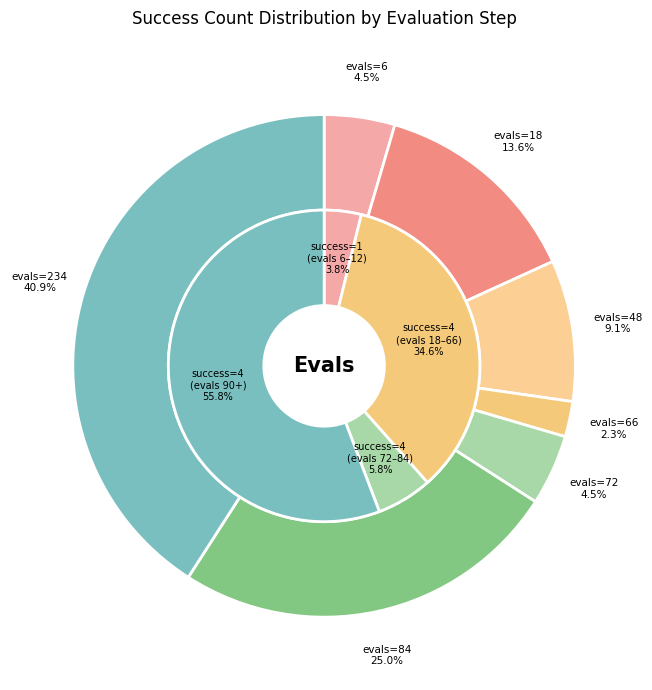

Does 102 account for over 50% of the chart?

No